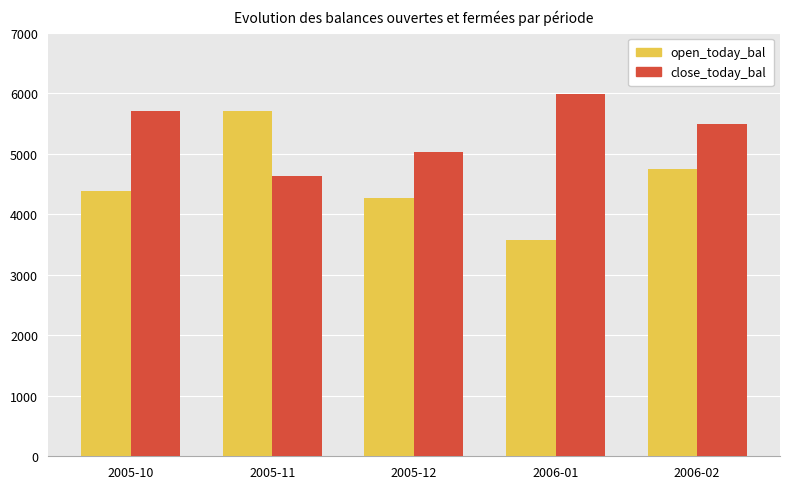

What is the sum of the open_today_bal values at 2005-12 and 2005-10?

8646